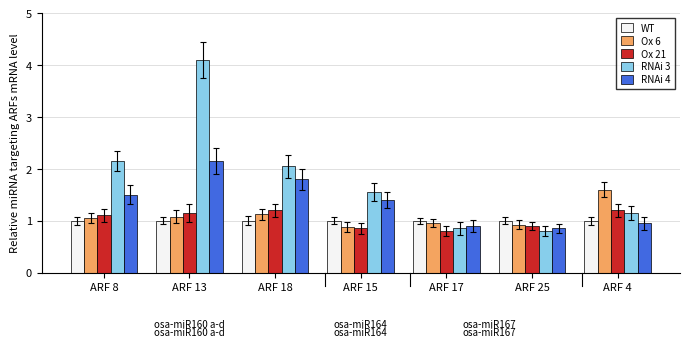

What is the difference between the maximum and minimum values in the Ox 6 series?

0.7